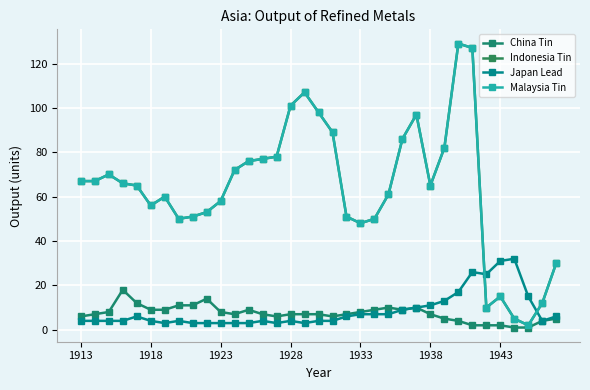

True or false: China Tin and Indonesia Tin intersect in this chart.

False